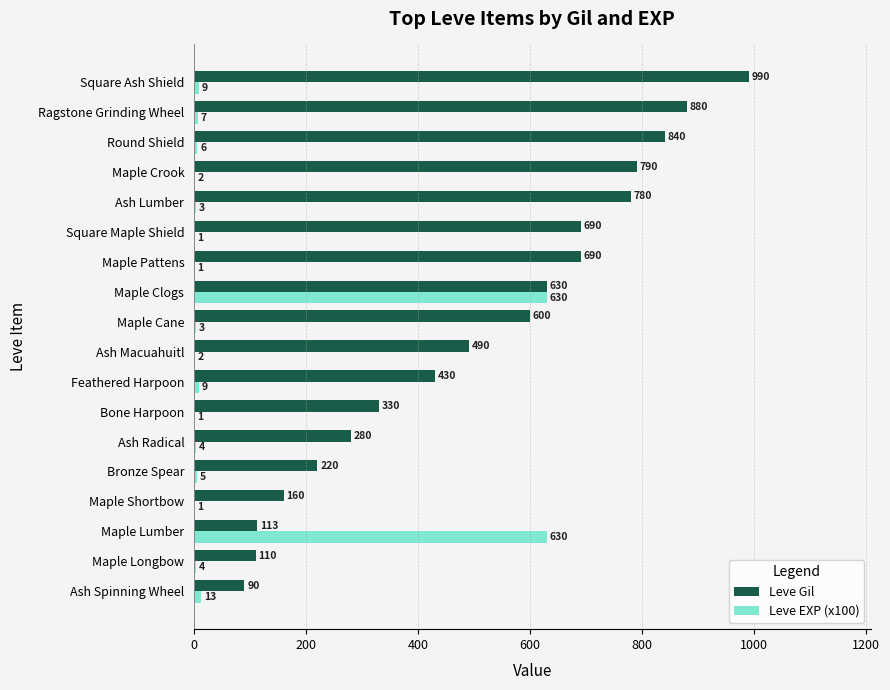

Is the value of Leve EXP (x100) at Maple Shortbow greater than the value of Leve Gil at Maple Clogs?

No